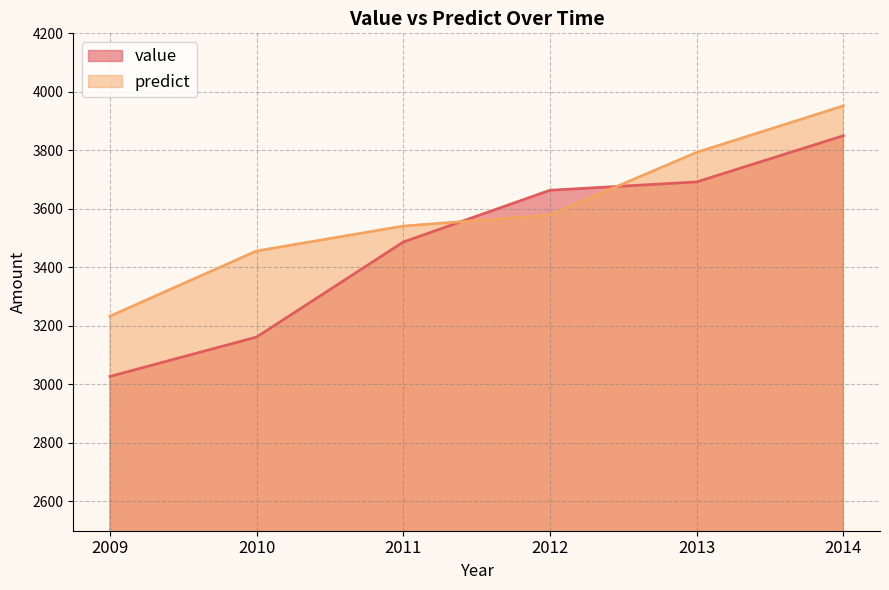

How many lines are shown in the chart?

2